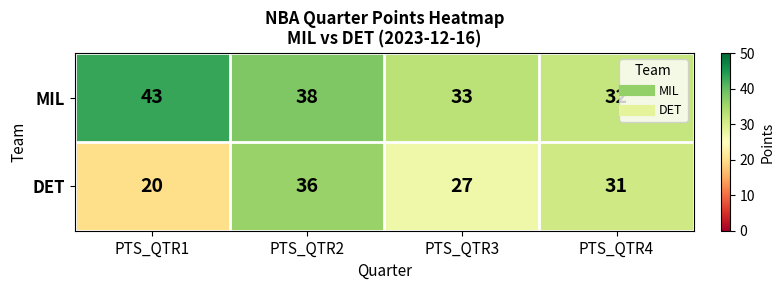

What is the spread (max minus min) of values at PTS_QTR2?

2